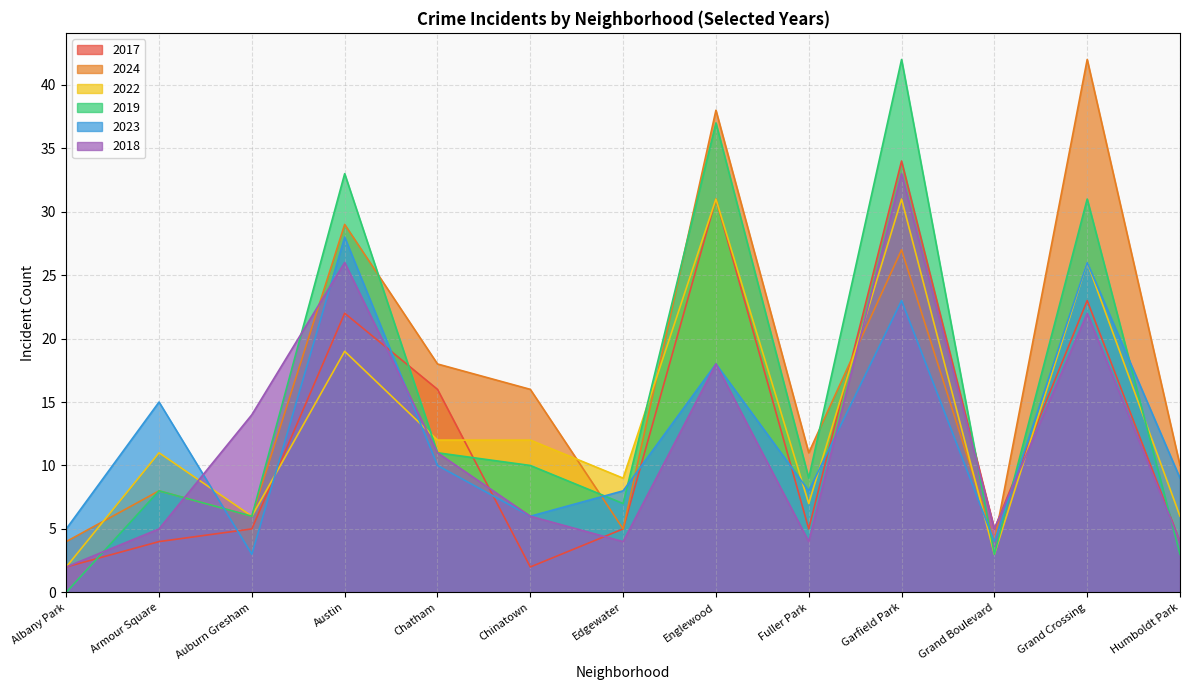

At which category is the sum across all series the highest?

Garfield Park